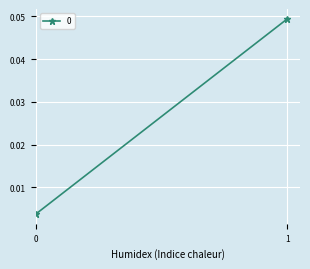

How many lines are shown in the chart?

1